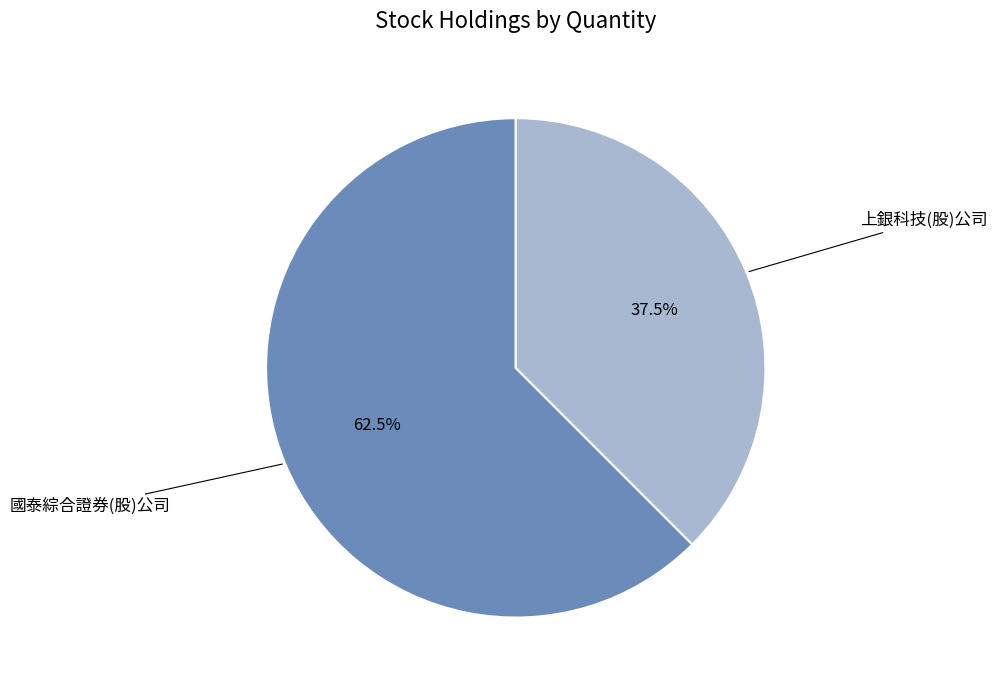

Does any single category account for the majority?

Yes